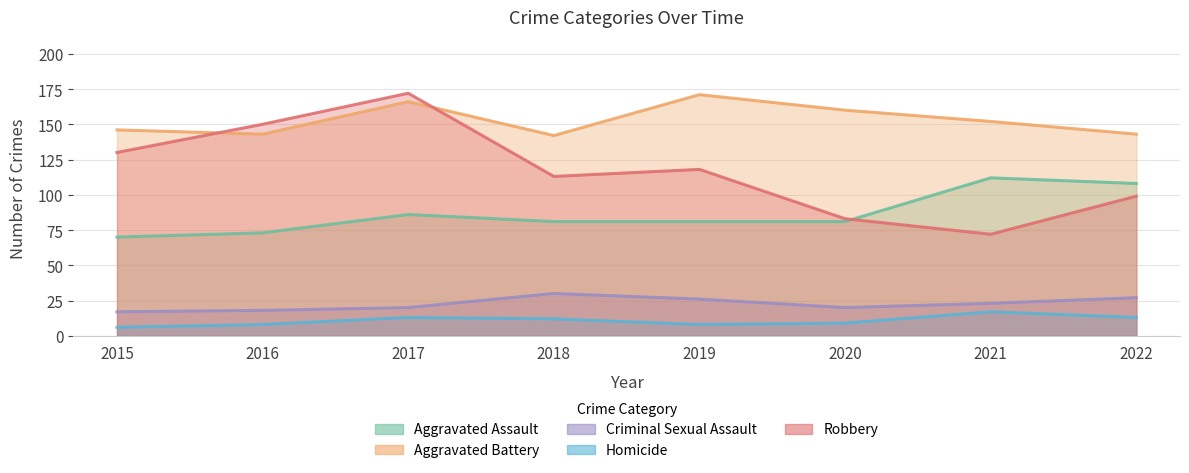

What is the difference between the maximum and minimum values in the Criminal Sexual Assault series?

13